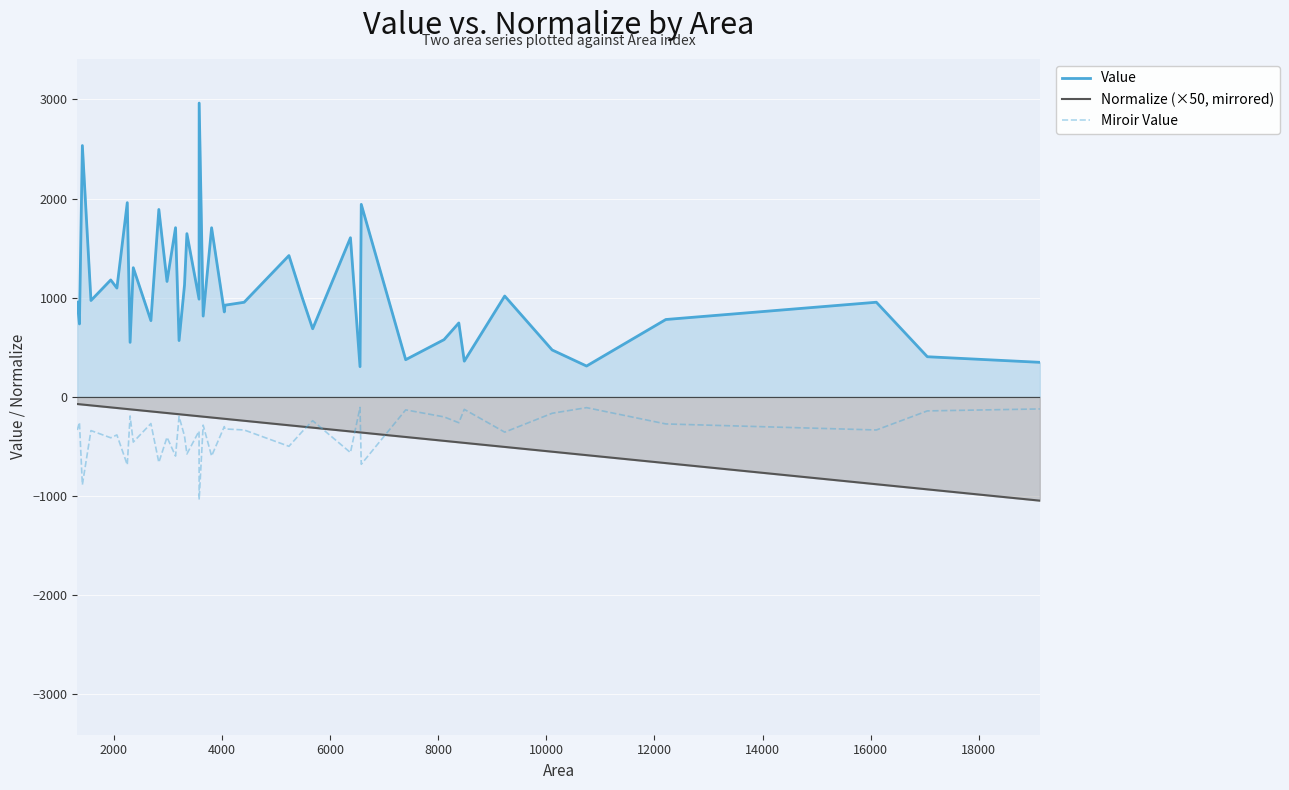

What is the minimum value shown in the chart?

-1047.0